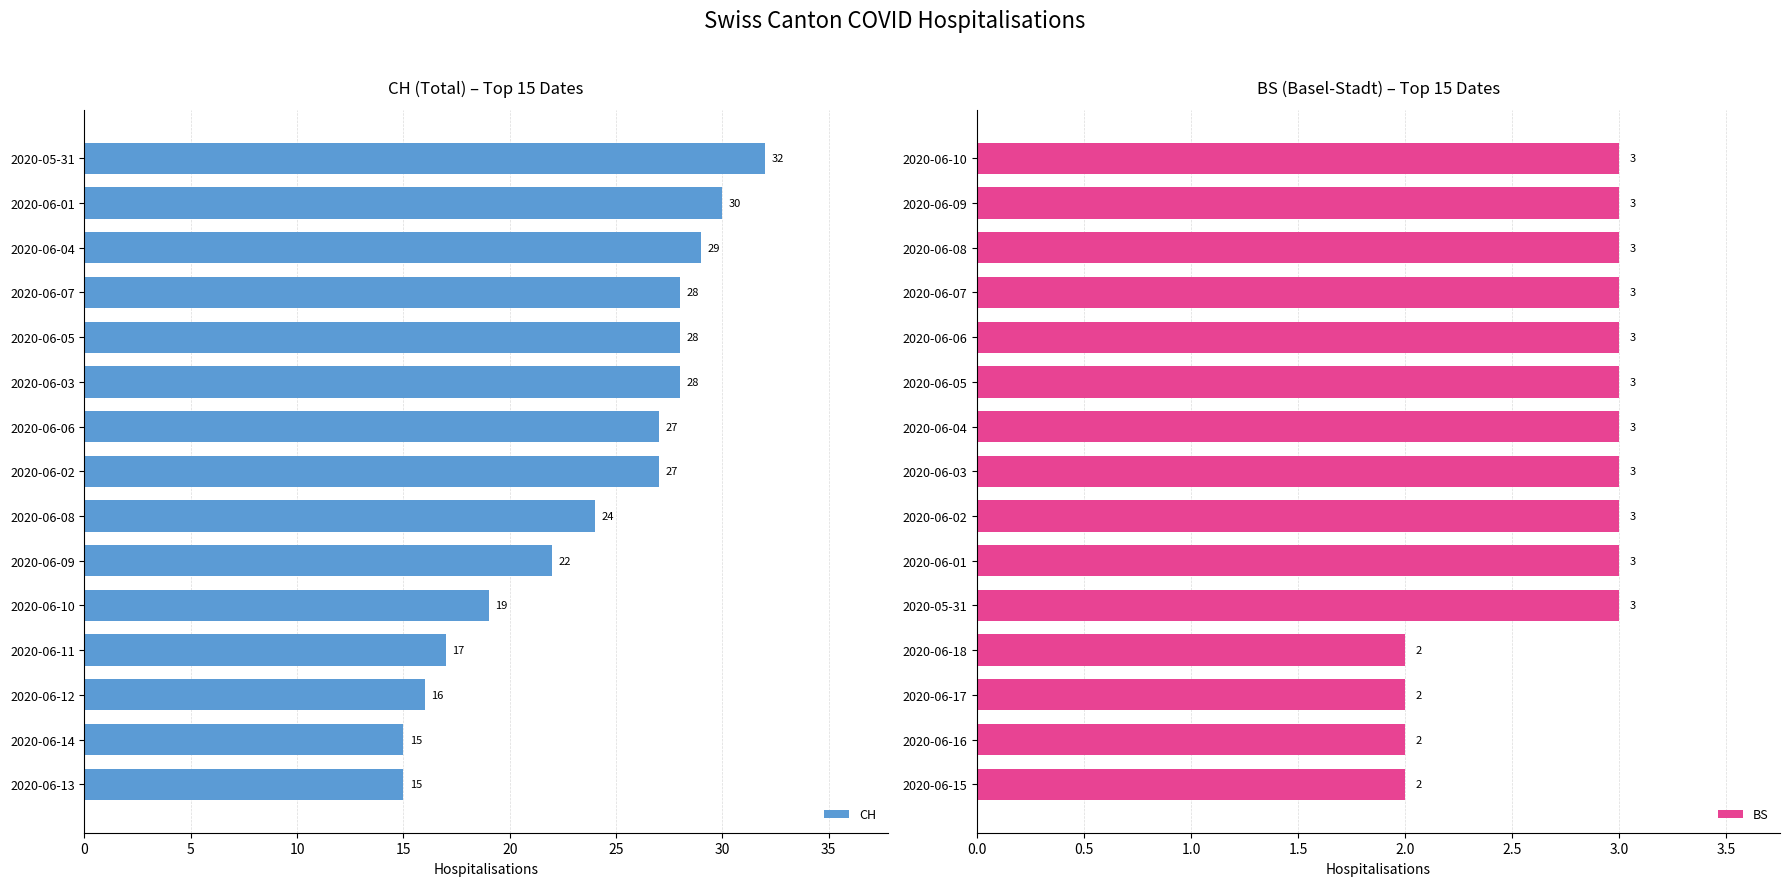

Which series has the widest spread of values?

CH